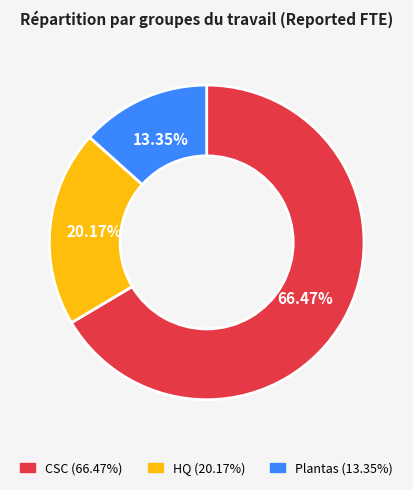

Is it true that Plantas is 13% of the pie?

True